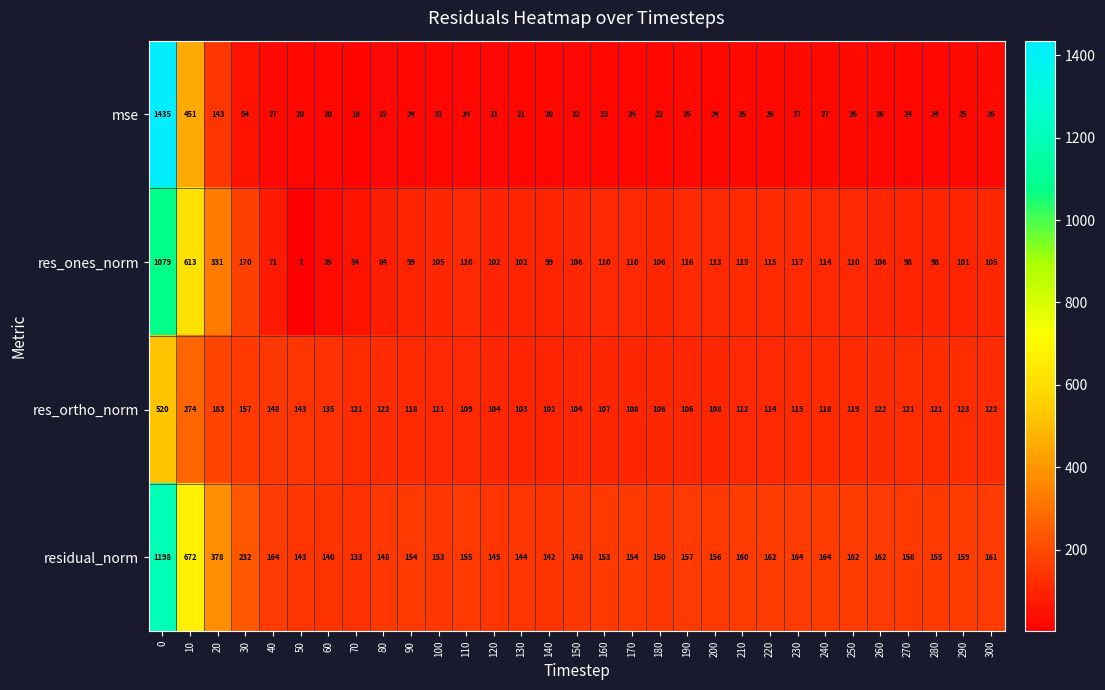

What is the average value of the res_ortho_norm series?

138